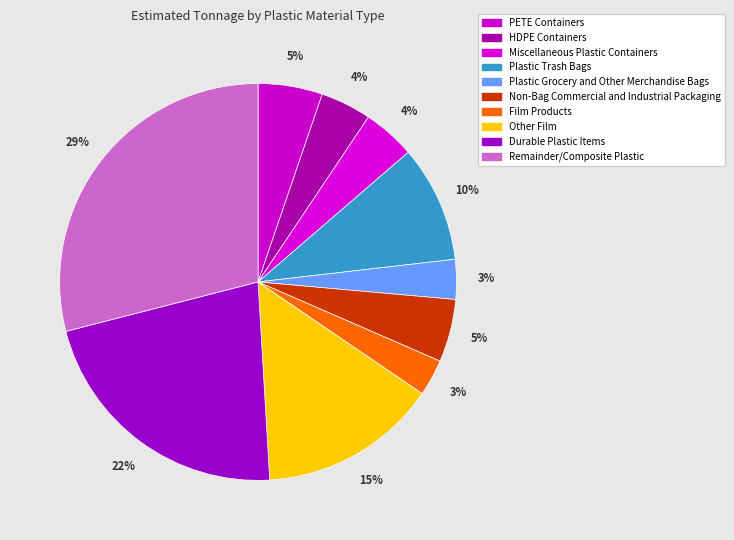

Is the sum of PETE Containers and Remainder/Composite Plastic greater than half?

No